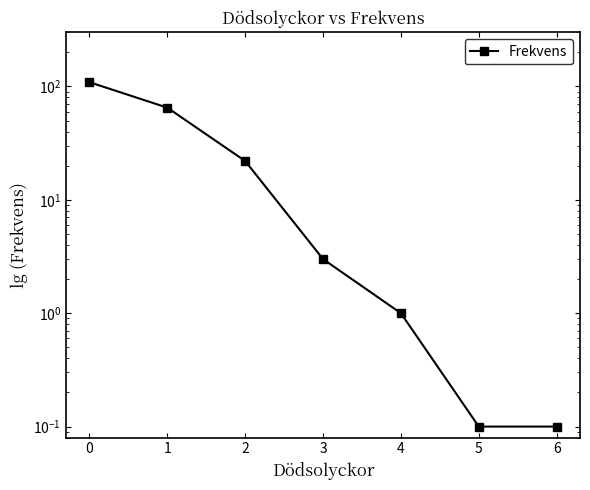

What is the sum of all values?

200.2